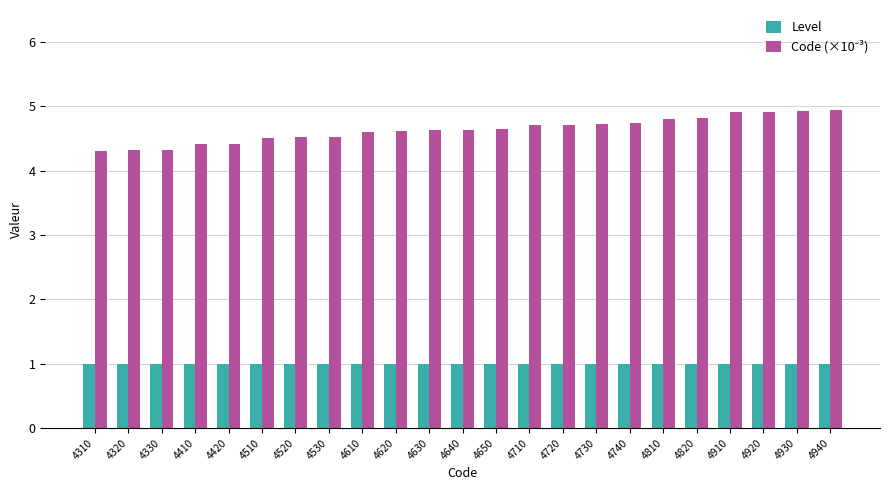

What is the difference between the highest and lowest values at 4530?

3.5